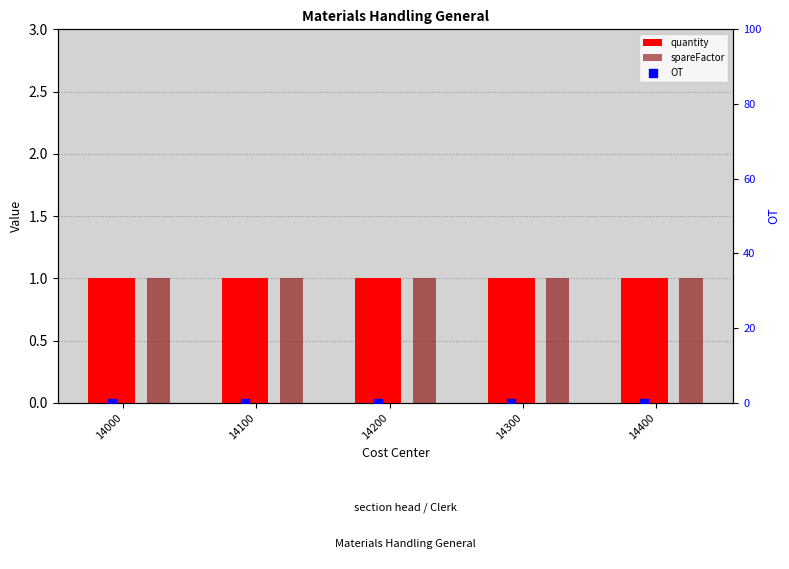

Which series contains the lowest Y value?

OT